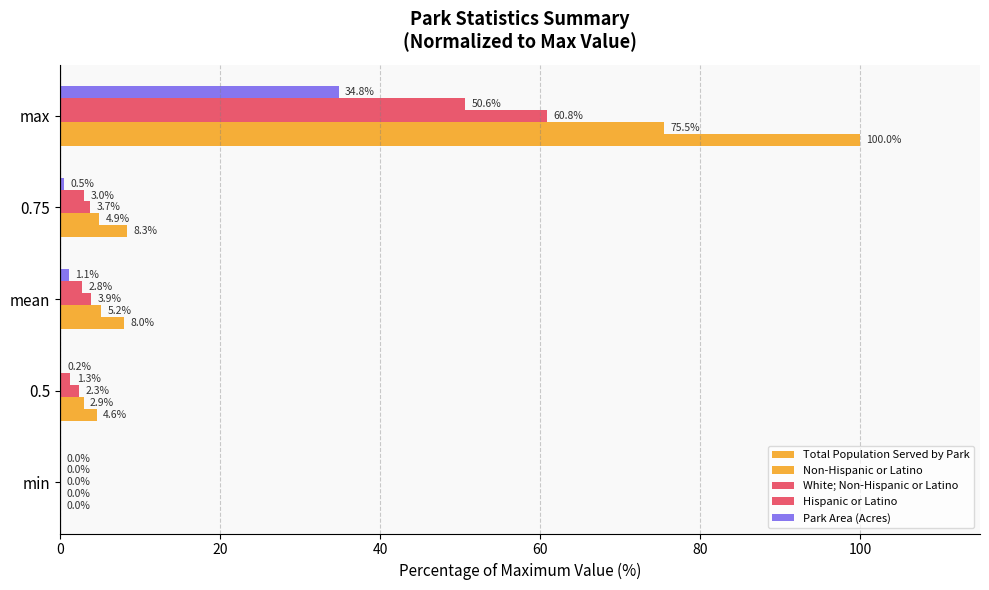

How many positive values does the Hispanic or Latino series have?

4